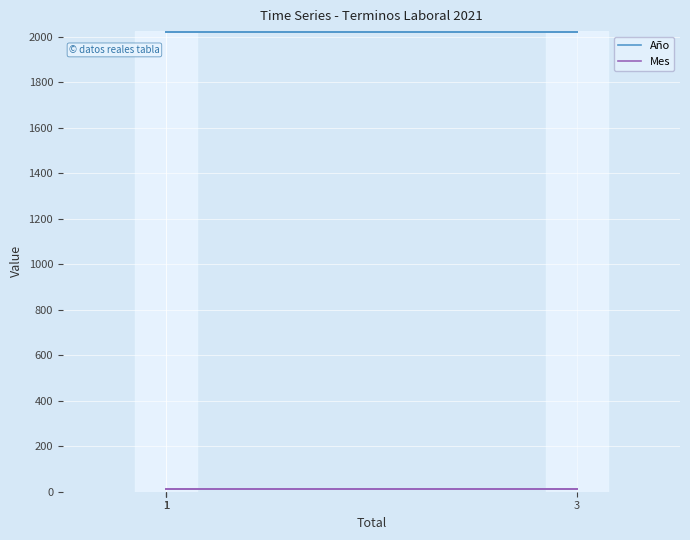

Is the value of Mes at 3 greater than the value of Año at 1?

No